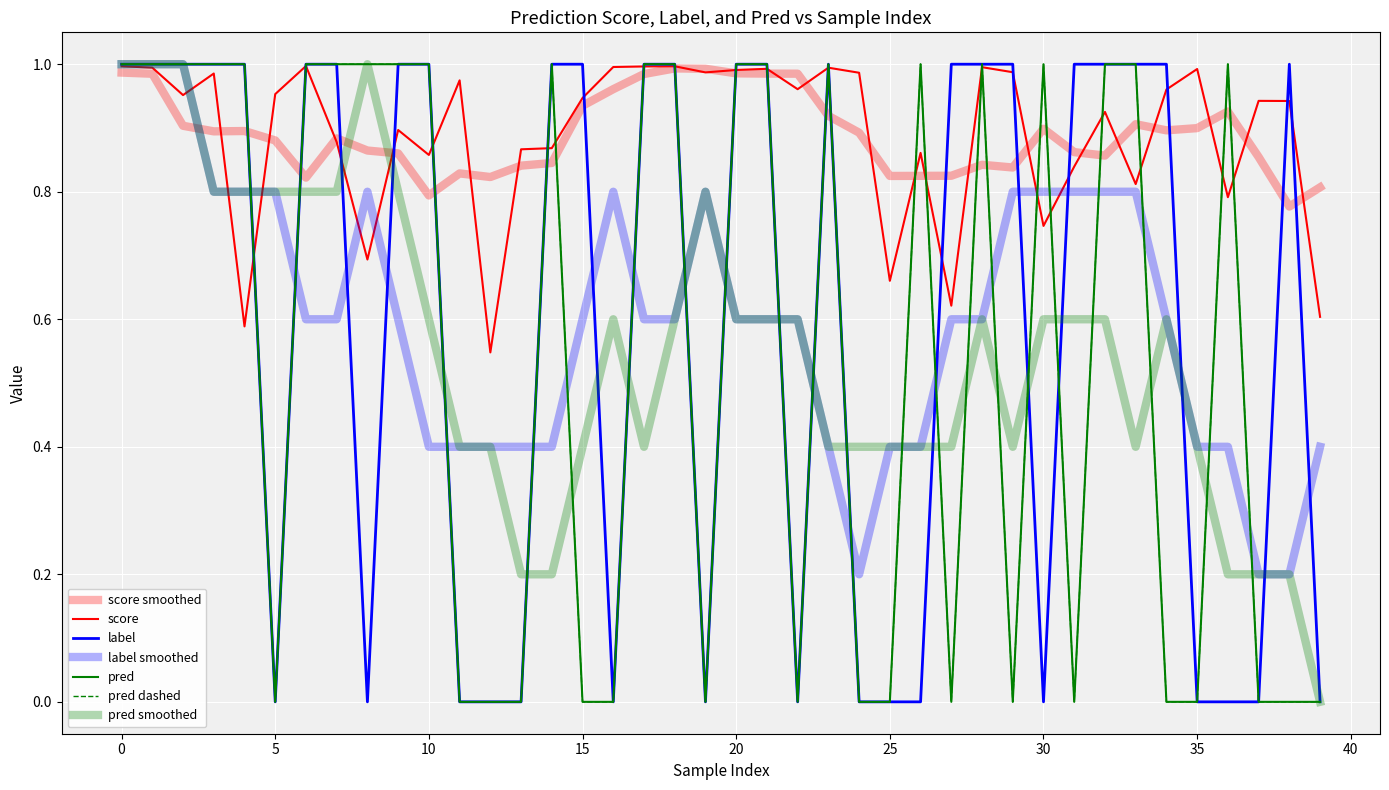

Does the chart display data point markers on the line(s)?

No